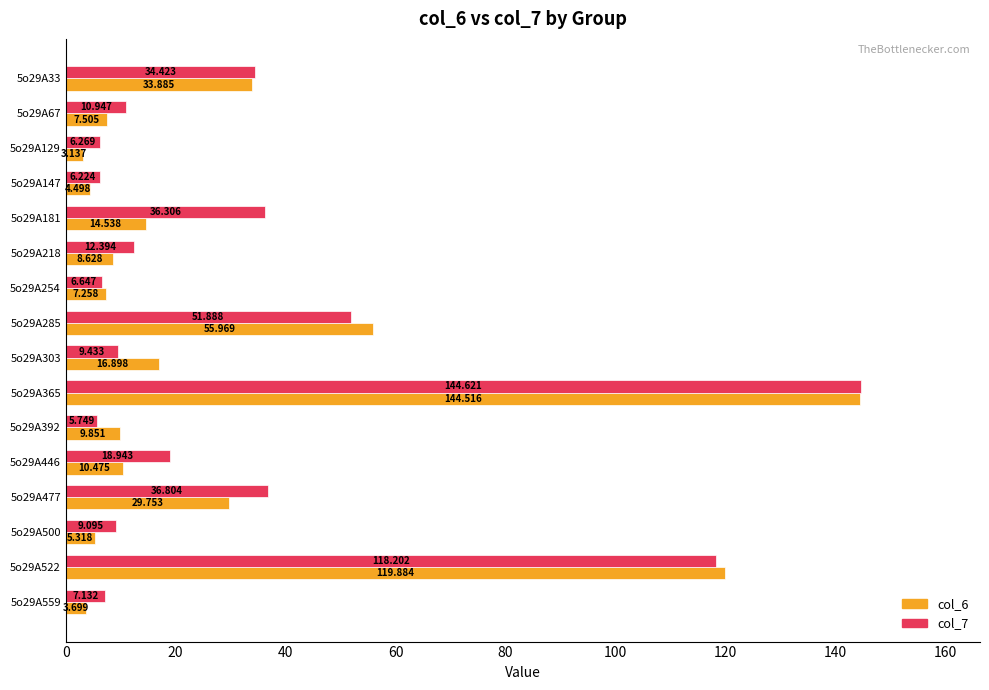

Is the value of col_7 at 5o29A500 greater than the value of col_6 at 5o29A522?

No